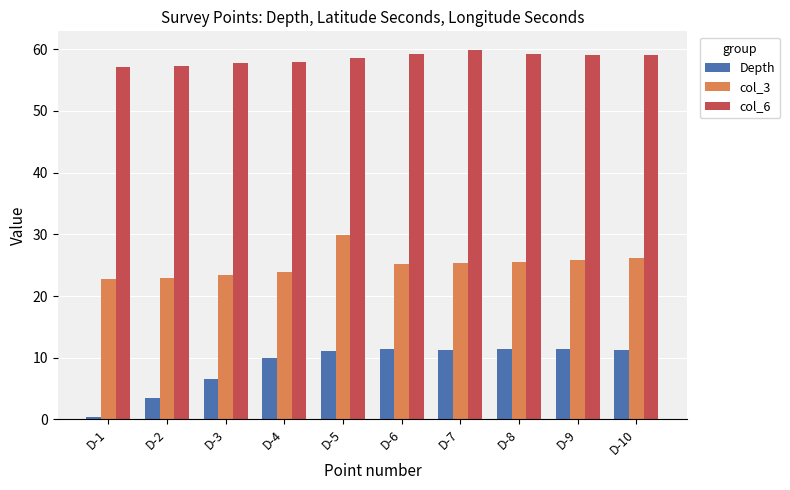

At which label does Depth reach its minimum?

D-1